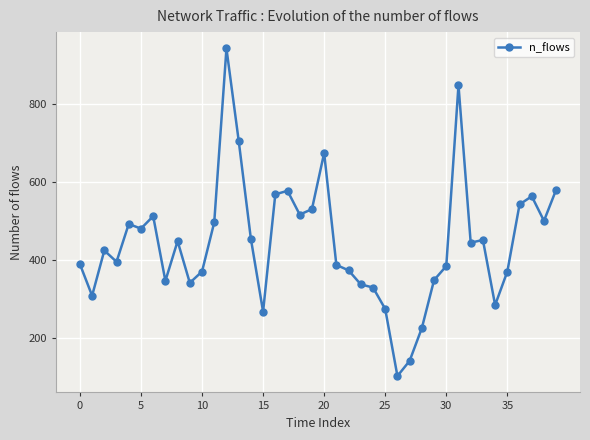

What is the smallest value displayed?

102